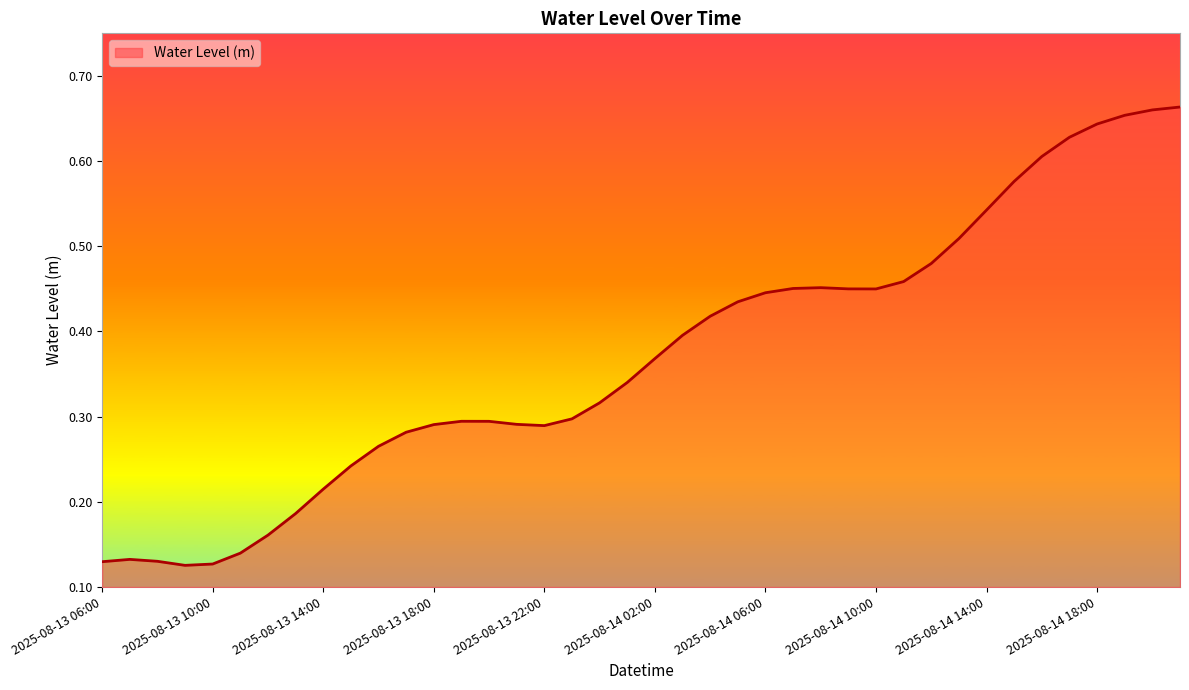

Rank the categories by value from highest to lowest.

2025-08-14 21:00, 2025-08-14 20:00, 2025-08-14 19:00, 2025-08-14 18:00, 2025-08-14 17:00, 2025-08-14 16:00, 2025-08-14 15:00, 2025-08-14 14:00, 2025-08-14 13:00, 2025-08-14 12:00, 2025-08-14 11:00, 2025-08-14 08:00, 2025-08-14 07:00, 2025-08-14 09:00, 2025-08-14 10:00, 2025-08-14 06:00, 2025-08-14 05:00, 2025-08-14 04:00, 2025-08-14 03:00, 2025-08-14 02:00, 2025-08-14 01:00, 2025-08-14 00:00, 2025-08-13 23:00, 2025-08-13 19:00, 2025-08-13 20:00, 2025-08-13 21:00, 2025-08-13 18:00, 2025-08-13 22:00, 2025-08-13 17:00, 2025-08-13 16:00, 2025-08-13 15:00, 2025-08-13 14:00, 2025-08-13 13:00, 2025-08-13 12:00, 2025-08-13 11:00, 2025-08-13 07:00, 2025-08-13 08:00, 2025-08-13 06:00, 2025-08-13 10:00, 2025-08-13 09:00